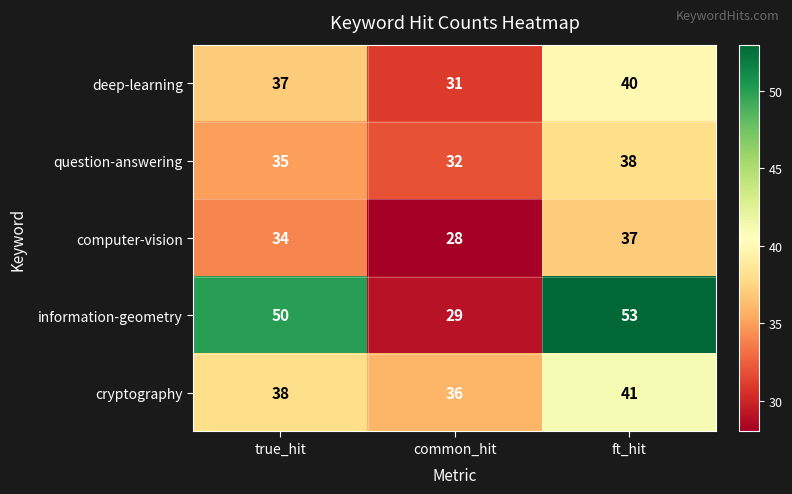

What is the total value across all series at common_hit?

156